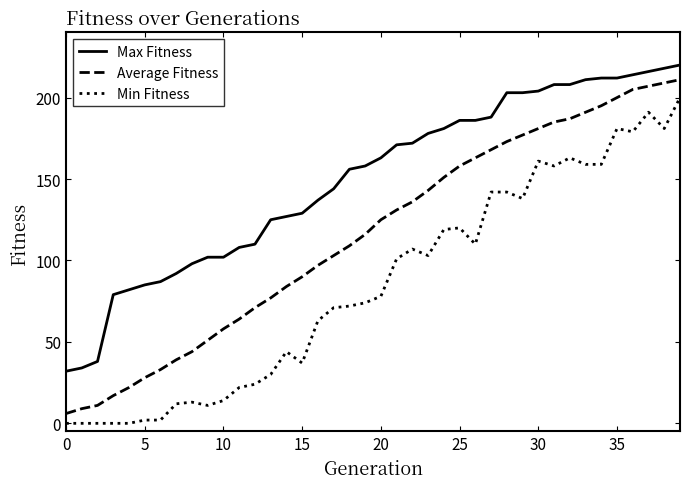

Reading left to right, what are all the values shown in this chart?

Max Fitness: 32	34	38	79	82	85	87	92	98	102	102	108	110	125	127	129	137	144	156	158	163	171	172	178	181	186	186	188	203	203	204	208	208	211	212	212	214	216	218	220
Average Fitness: 6	9	11	17	22	28	33	39	44	51	58	64	71	77	84	90	97	103	109	116	125	131	136	143	151	158	163	168	173	177	181	185	187	191	195	200	205	207	209	211
Min Fitness: 0	0	0	0	0	2	2	12	13	11	14	22	24	30	44	37	63	71	72	74	78	101	107	103	119	120	110	142	142	138	161	158	163	159	159	181	179	191	181	200